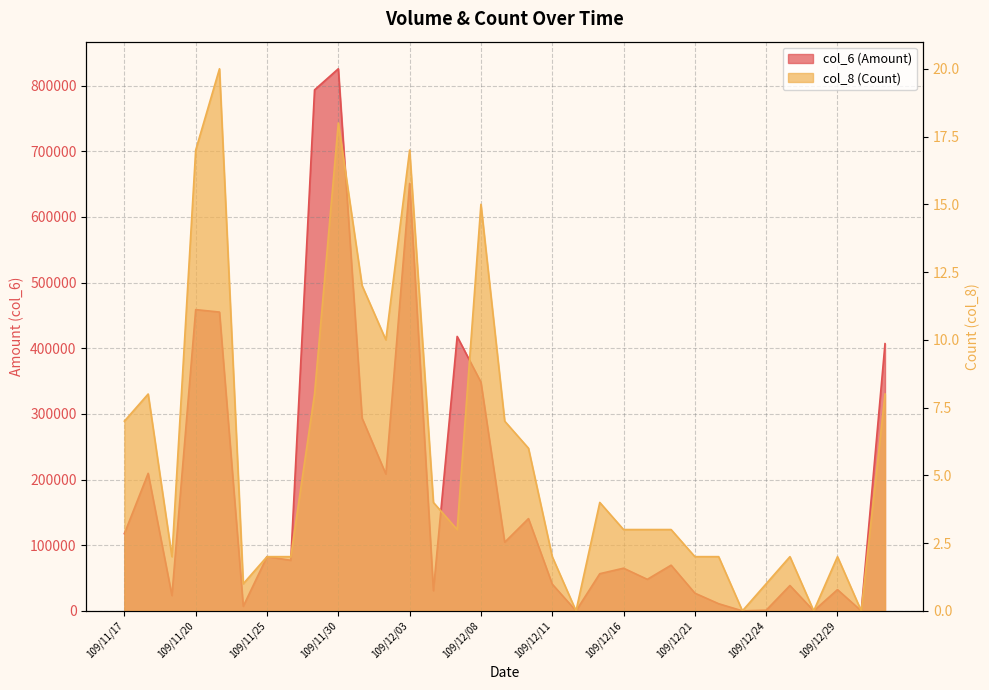

True or false: col_8 has more than 0 interior local peaks.

True